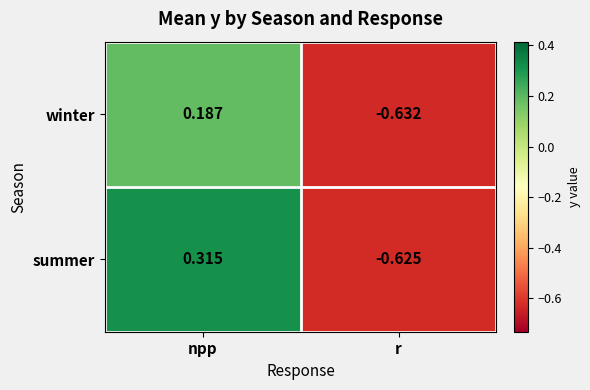

Where does the summer series first go above 0?

npp